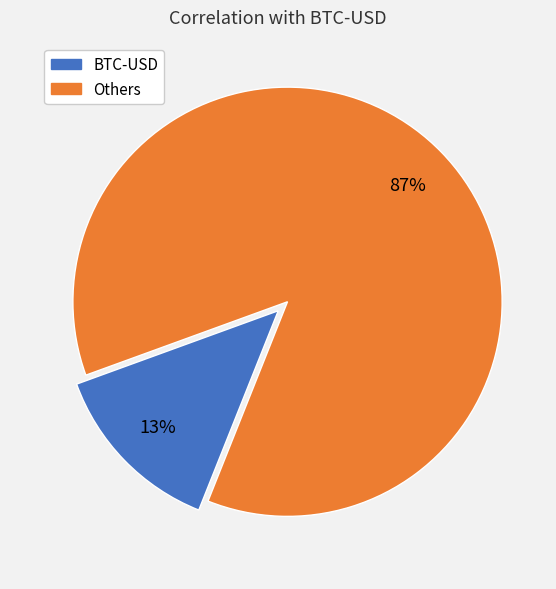

How many slices are in this pie chart?

2